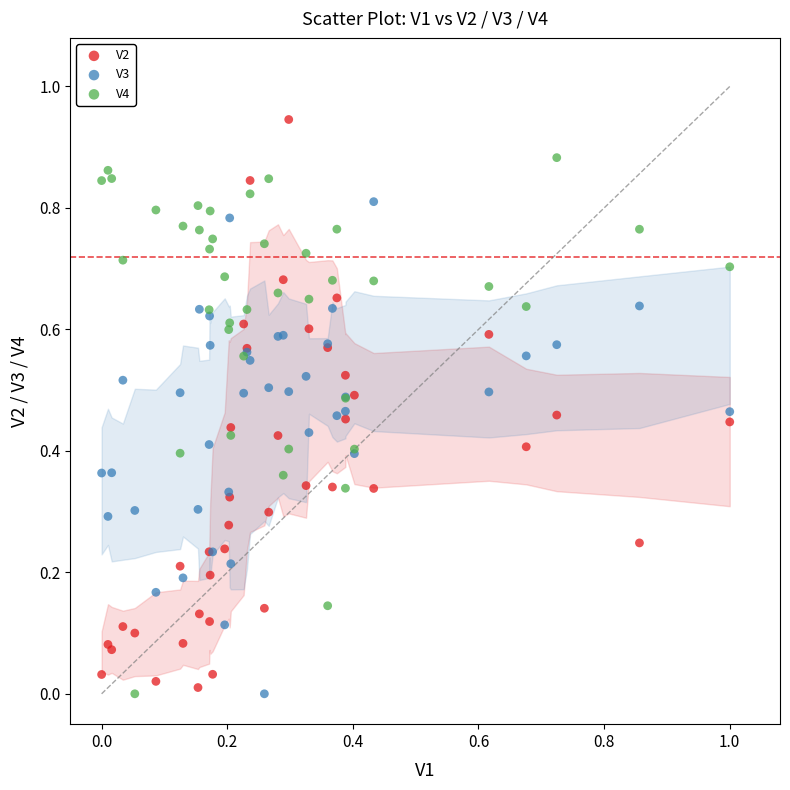

Which series contains the highest Y value?

V2